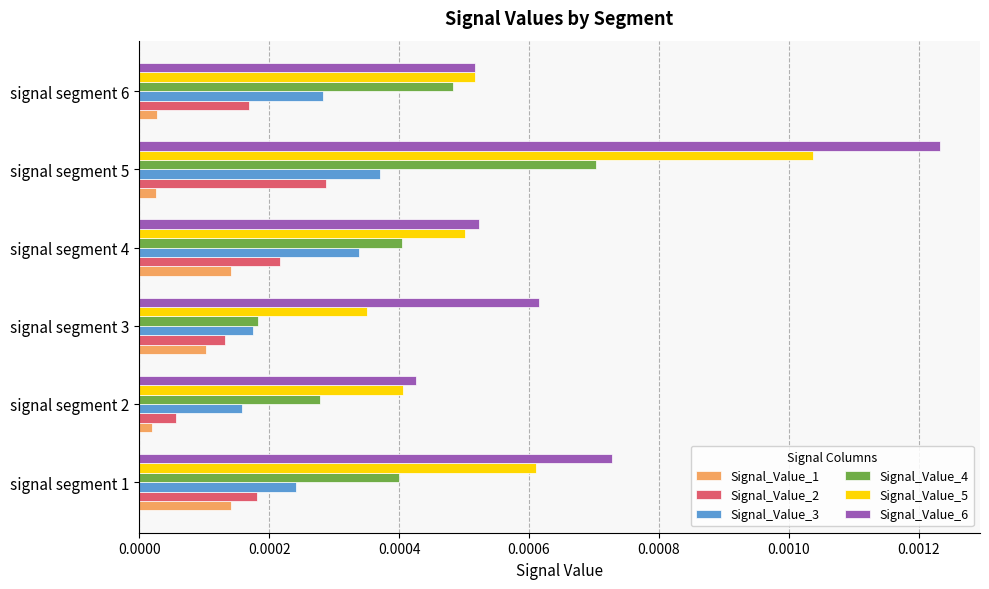

At which label does Signal_Value_3 reach its minimum?

signal segment 2